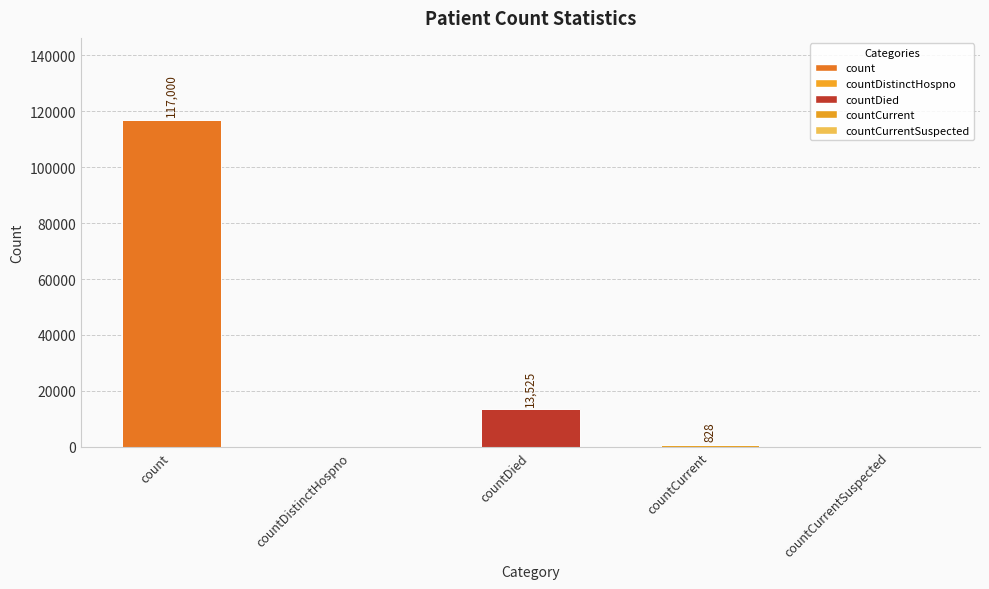

How many categories are shown in the chart?

5